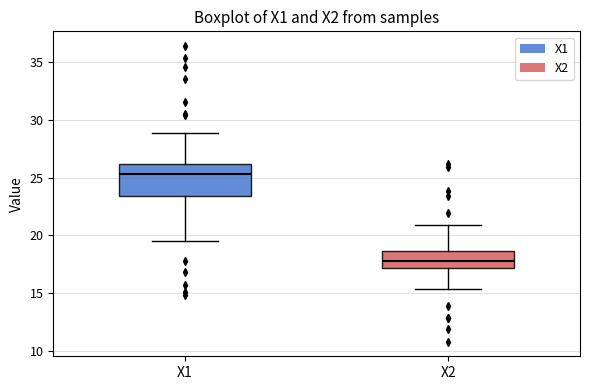

Which box has the lowest median line?

X2